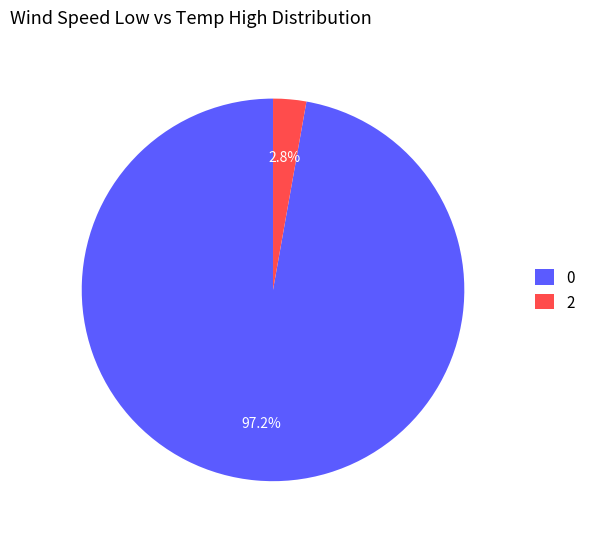

How many slices are in this pie chart?

2